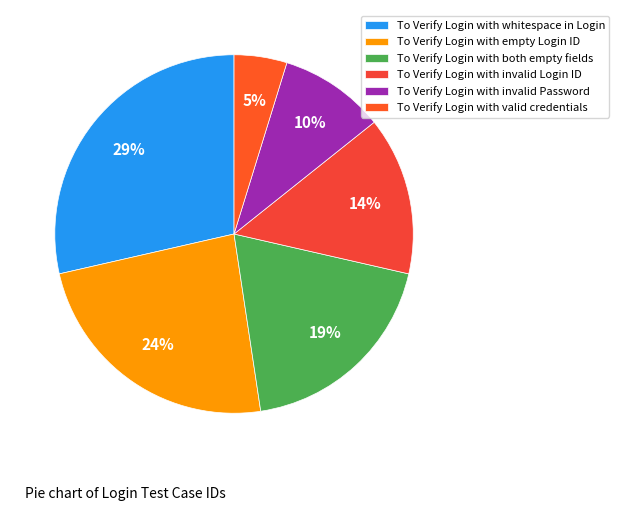

Which slice is the largest?

To Verify Login with whitespace in Login